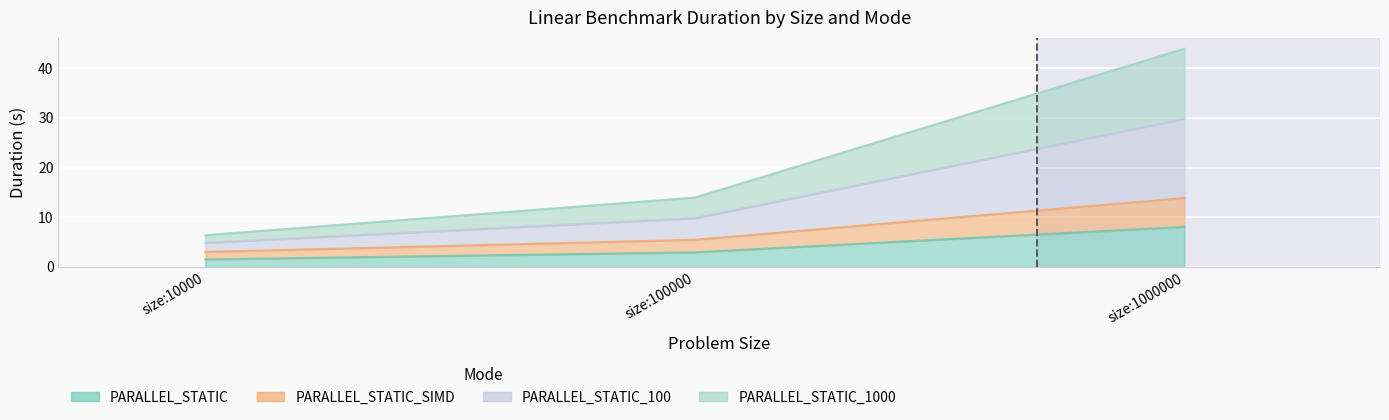

Count the number of data series in this chart.

4